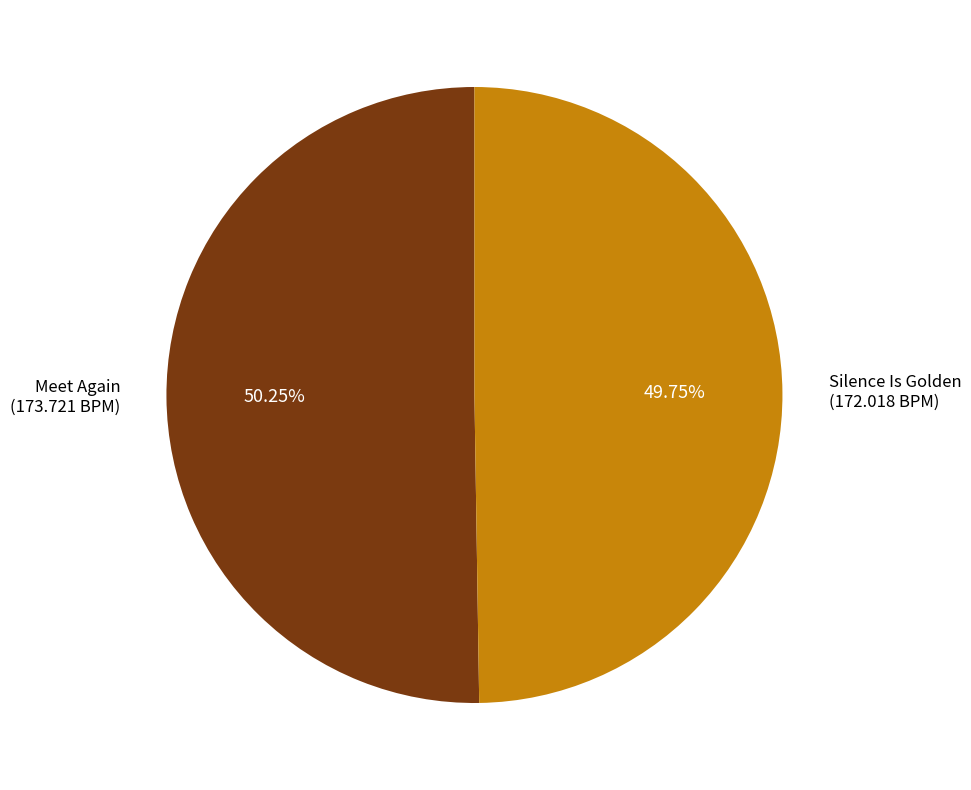

How many slices are in this pie chart?

2